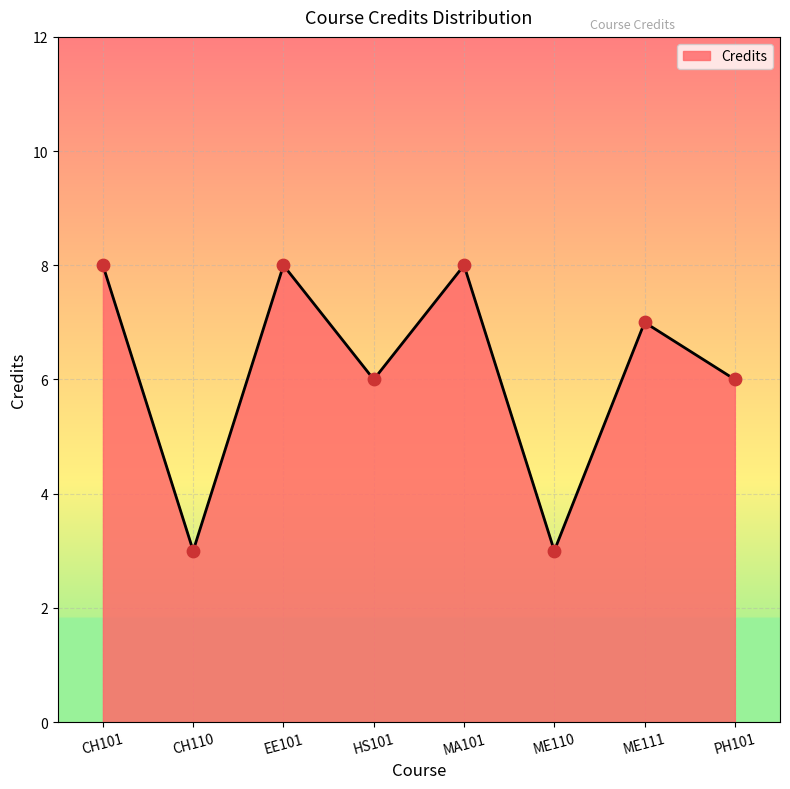

What is the change in value from CH110 to PH101?

+3